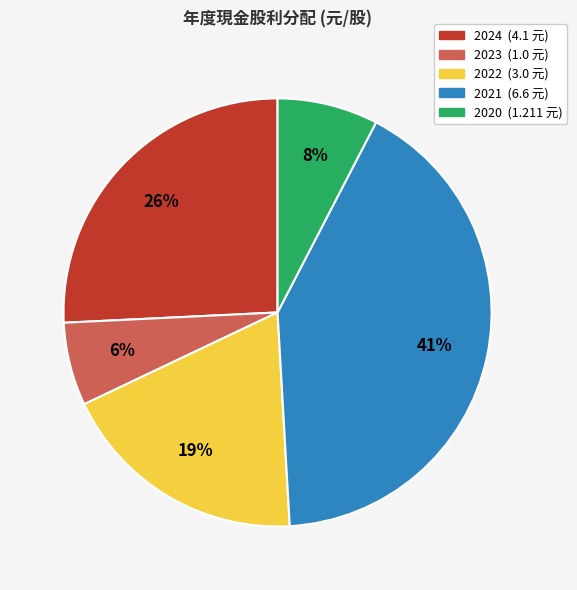

Is there any slice that represents more than half of the pie?

No